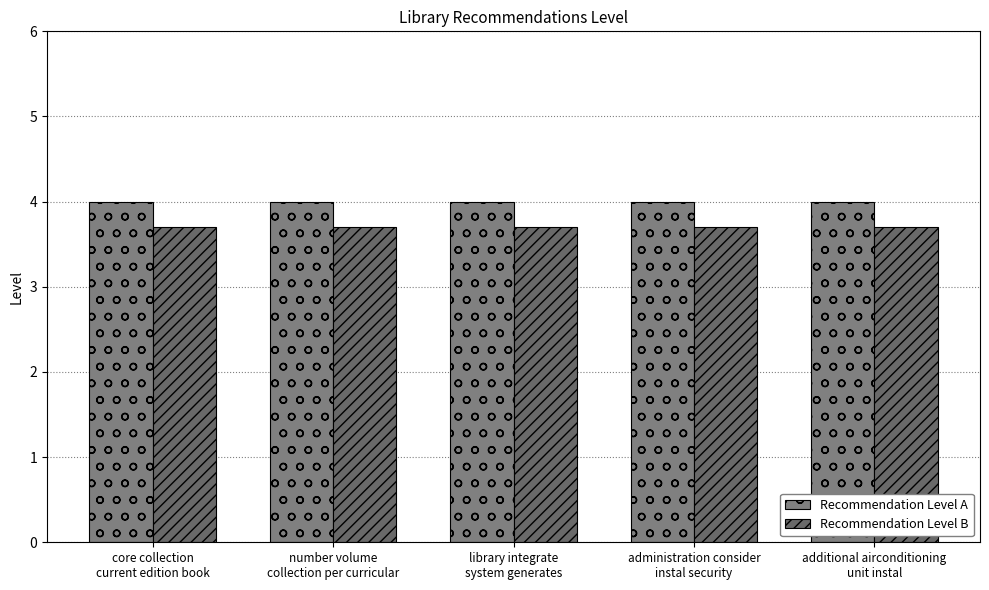

What is the label of the 4th bar from the left?

administration consider
instal security